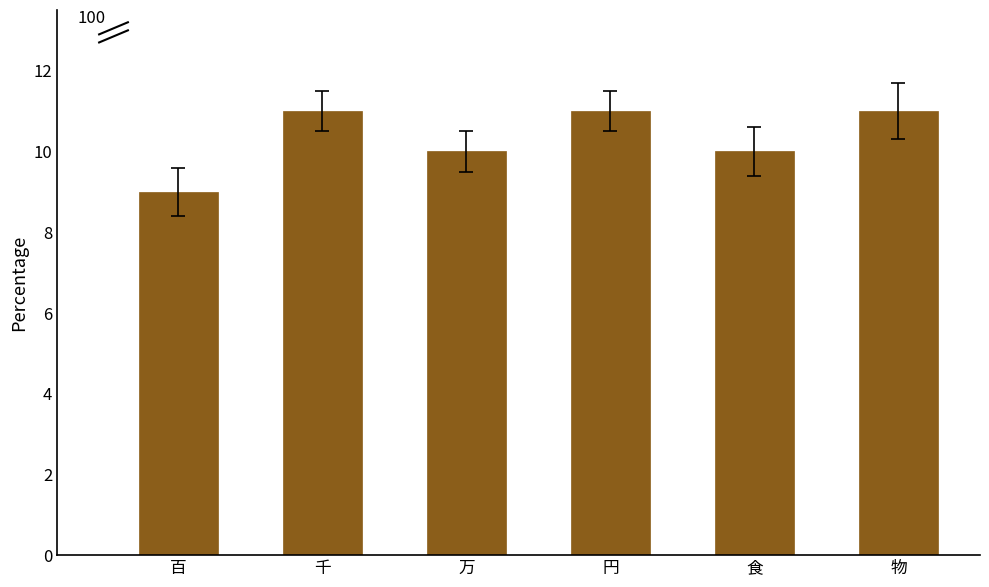

Reading left to right, list all the values displayed in this chart.

9	11	10	11	10	11